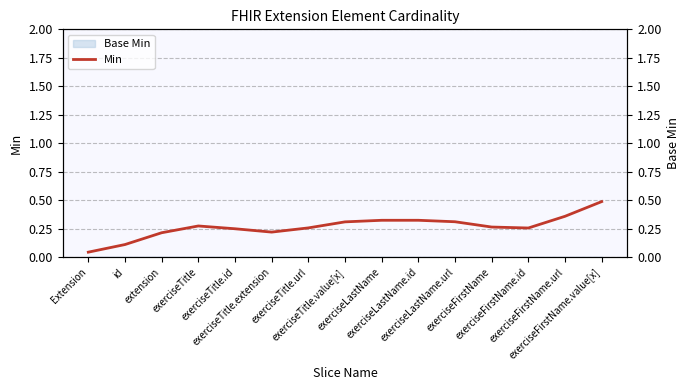

Reading left to right, extract all data points from this chart.

Extension=0.0	id=0.1	extension=0.2	exerciseTitle=0.3	exerciseTitle.id=0.2	exerciseTitle.extension=0.2	exerciseTitle.url=0.3	exerciseTitle.value[x]=0.3	exerciseLastName=0.3	exerciseLastName.id=0.3	exerciseLastName.url=0.3	exerciseFirstName=0.3	exerciseFirstName.id=0.3	exerciseFirstName.url=0.4	exerciseFirstName.value[x]=0.5